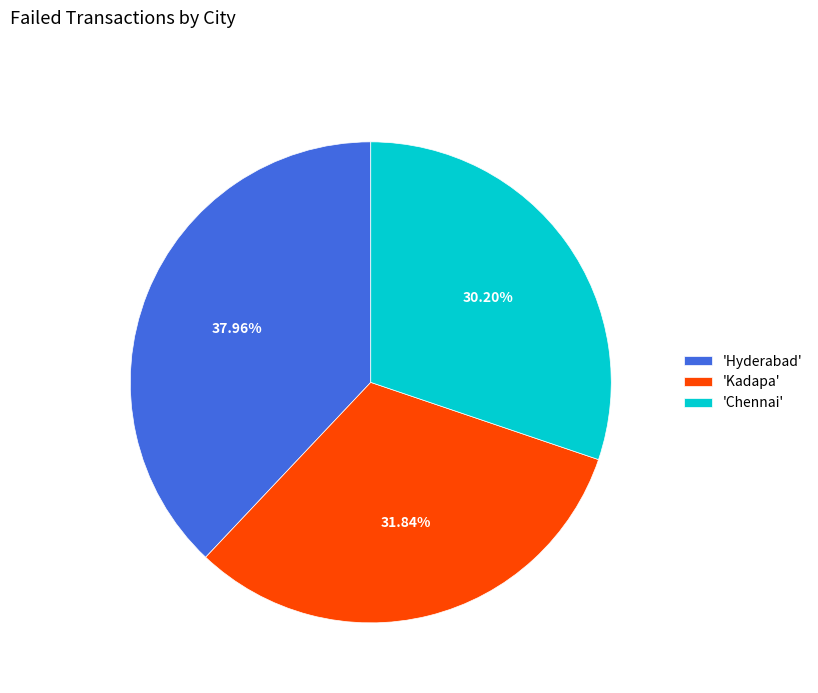

Approximately how many times larger is the value at 'Chennai' compared to 'Hyderabad'?

0.8